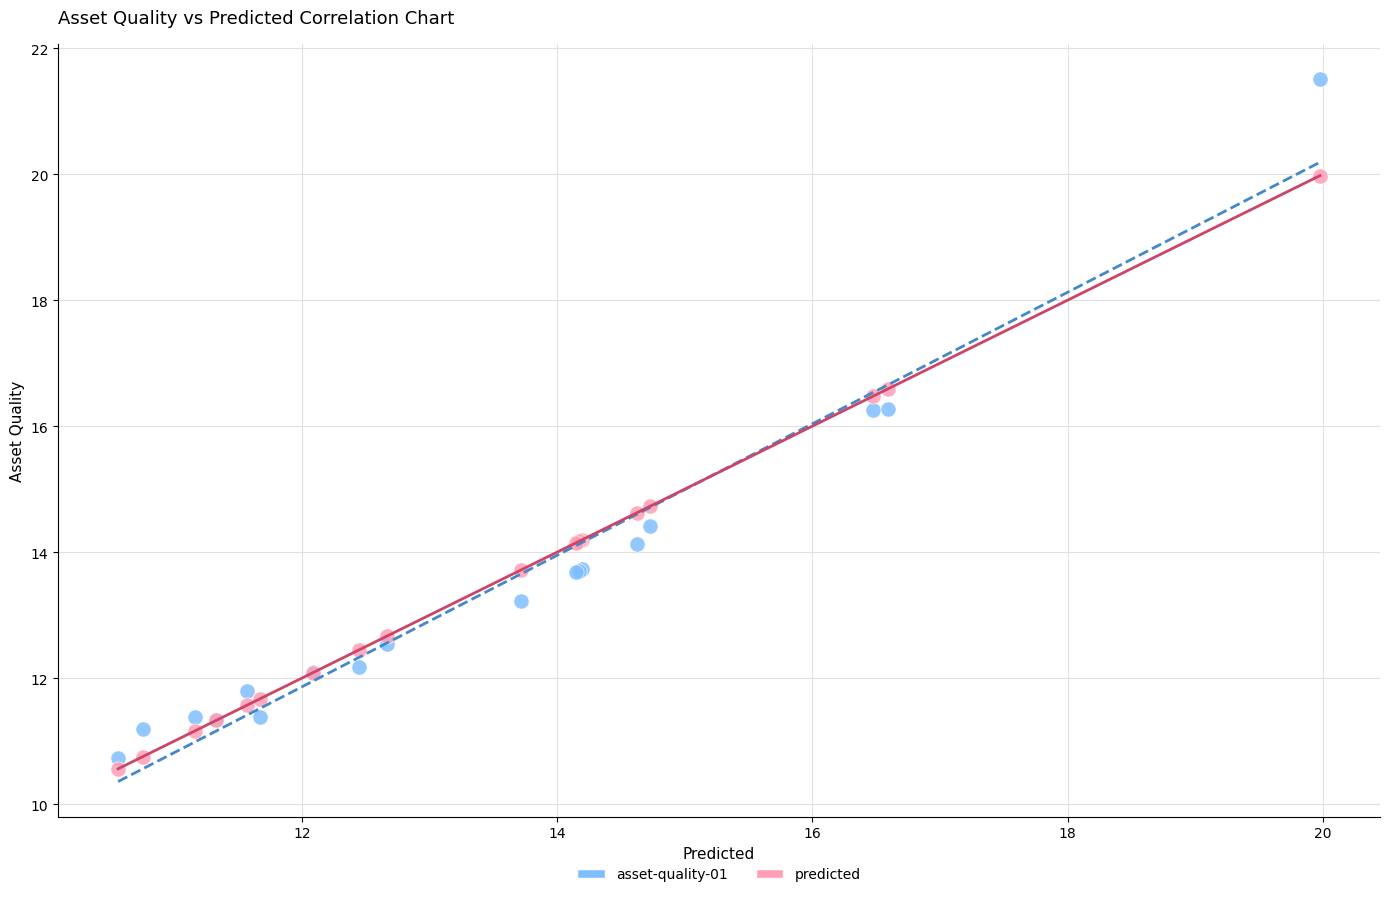

Which series reaches the maximum Y coordinate?

asset-quality-01